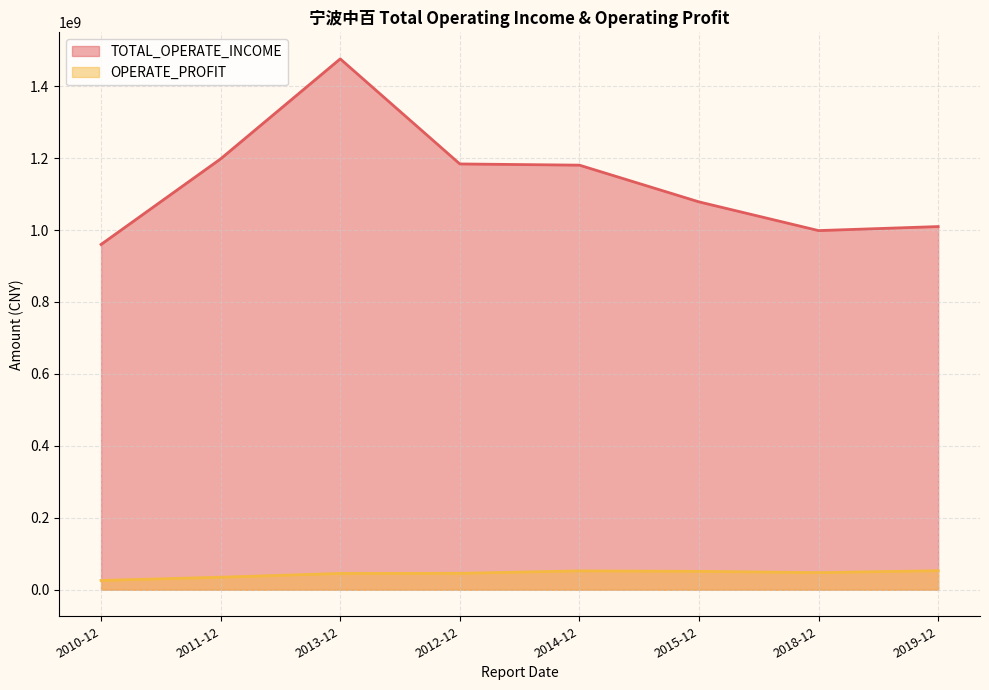

How many data points in OPERATE_PROFIT are above 47561749?

4